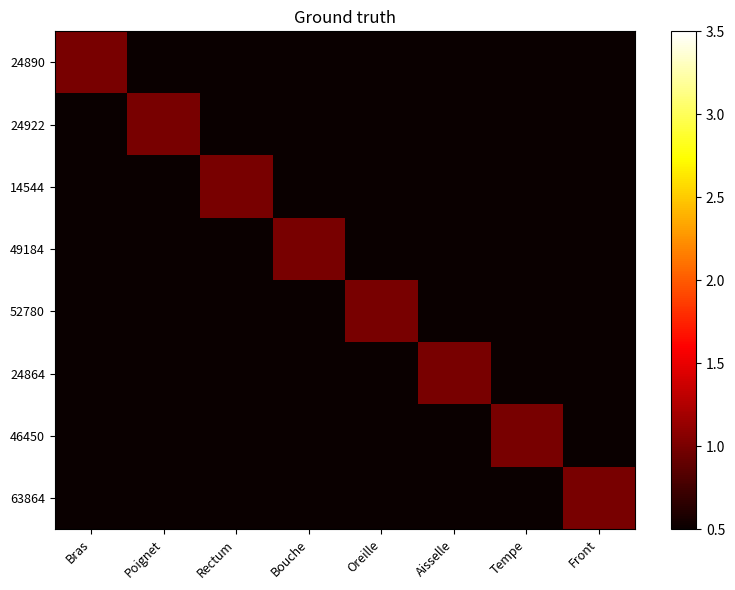

How many series are shown in this chart?

8